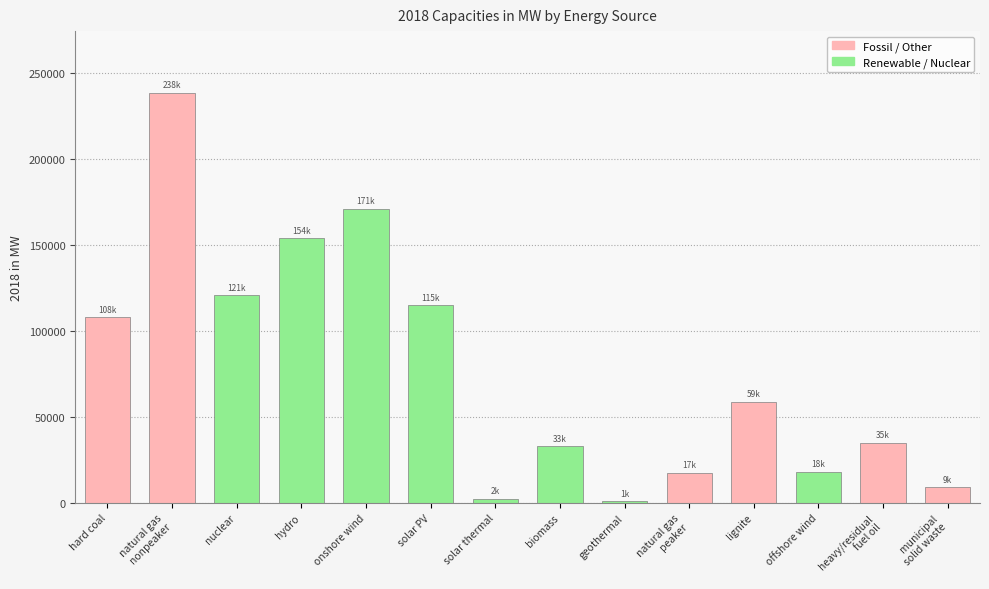

What position from the left is lignite?

11